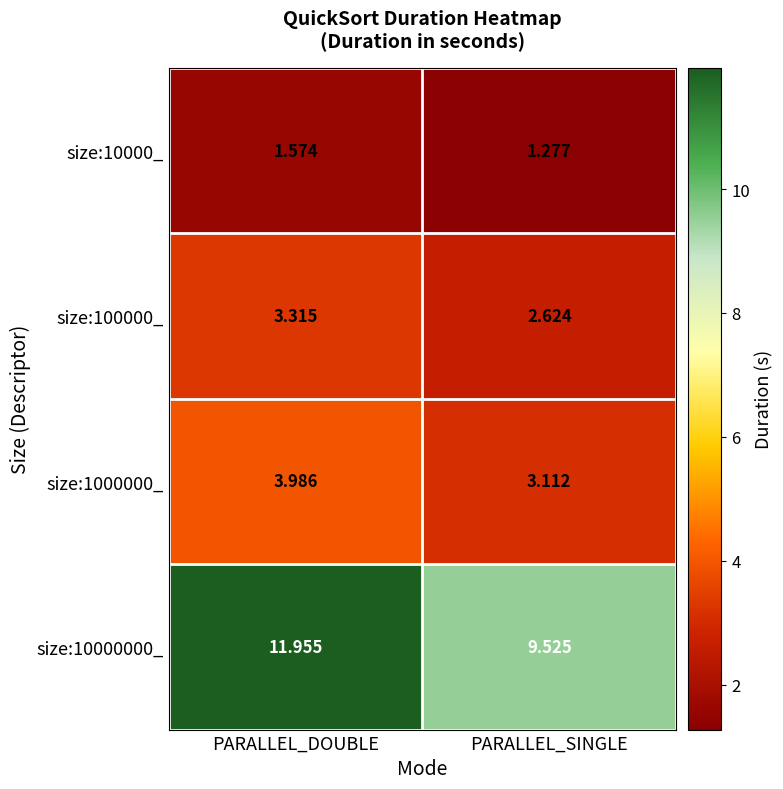

At how many categories does at least one series exceed 2?

2